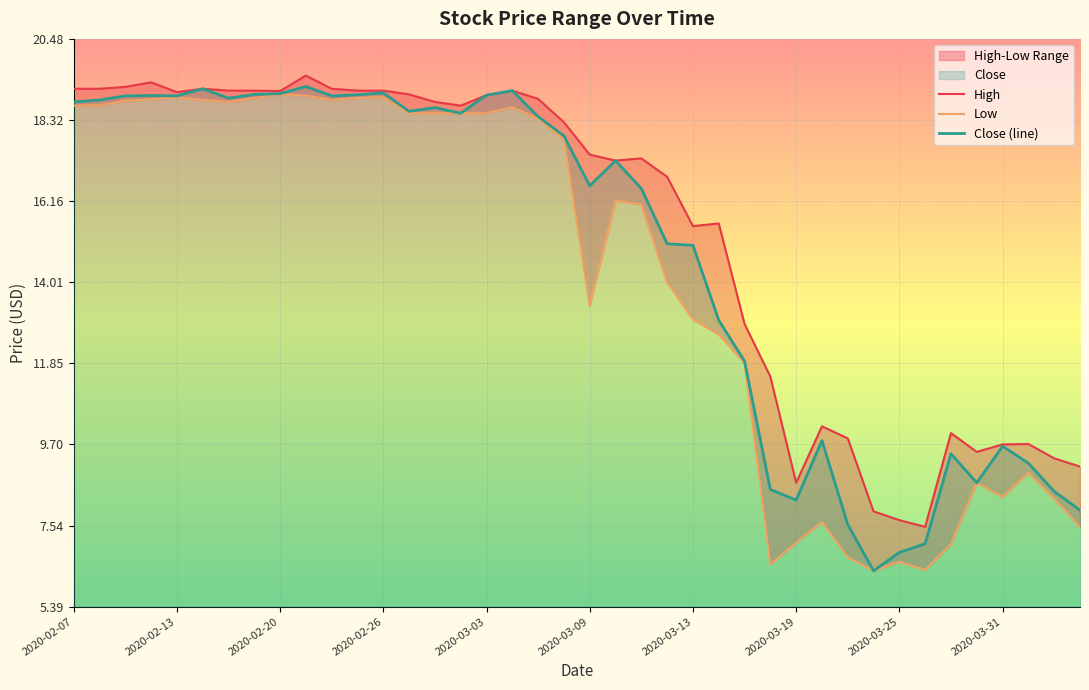

The value of Close (line) at 2020-02-26 is 19.0. True or false?

True